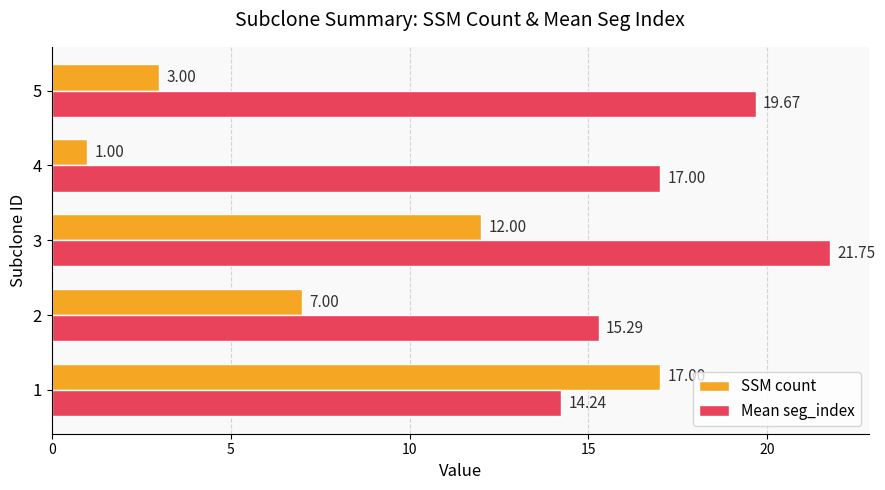

What is the difference between the maximum and second lowest values in the Mean seg_index series?

6.5